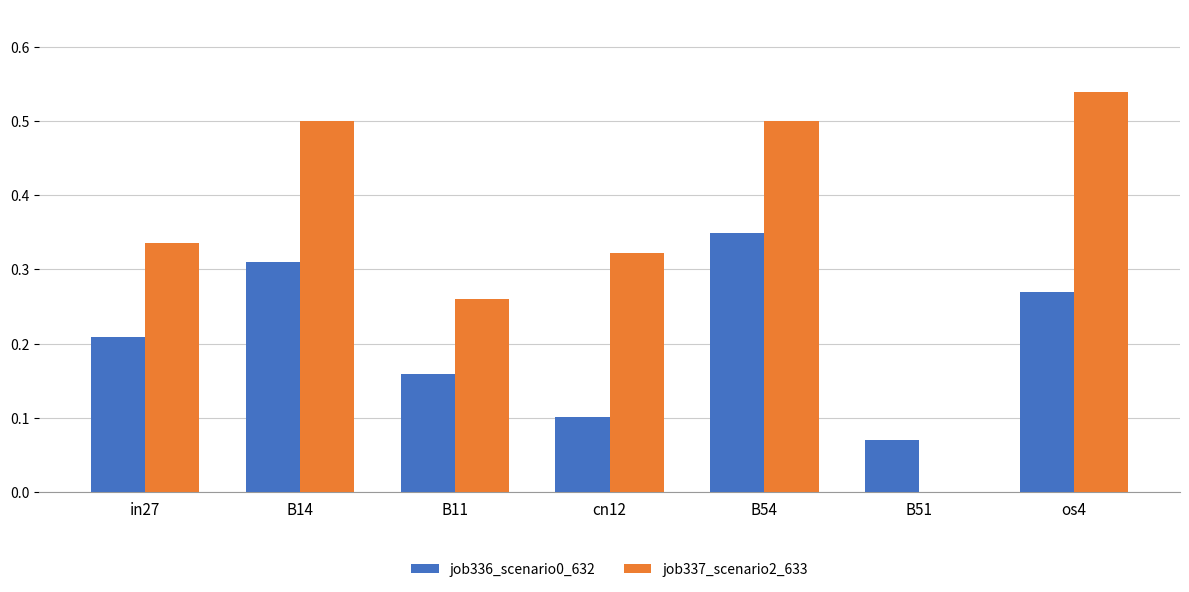

Which series changed the most between in27 and B51?

job337_scenario2_633